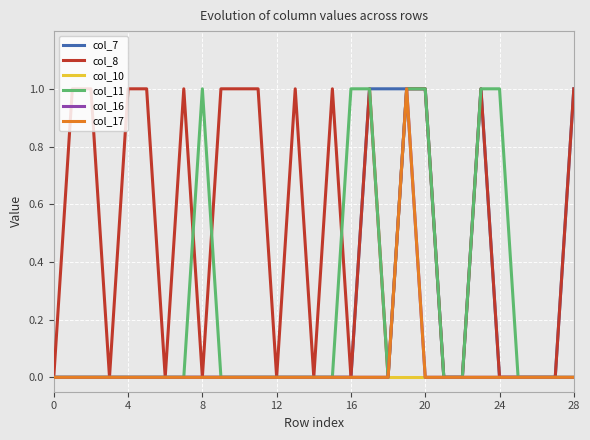

Is this an area chart (filled region under the line)?

No